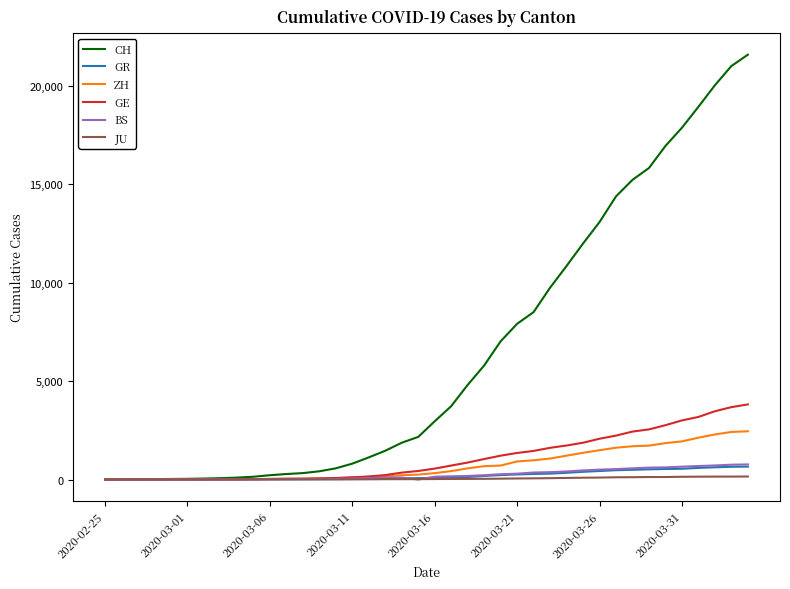

Which series has the widest spread of values?

CH